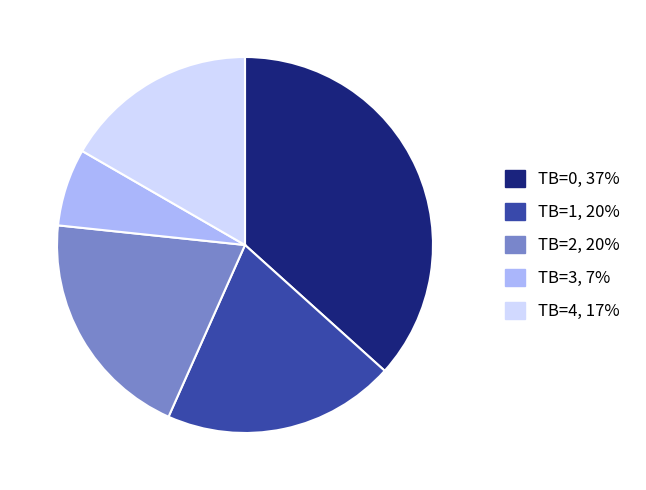

Is there a majority slice in this chart?

No